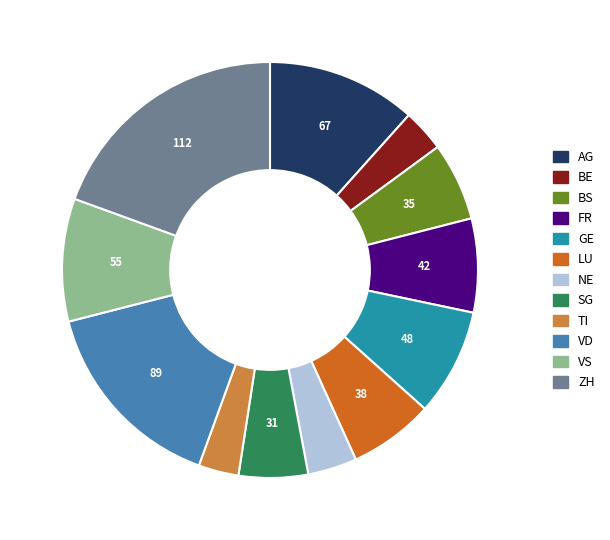

Which category has the biggest portion of the pie?

ZH